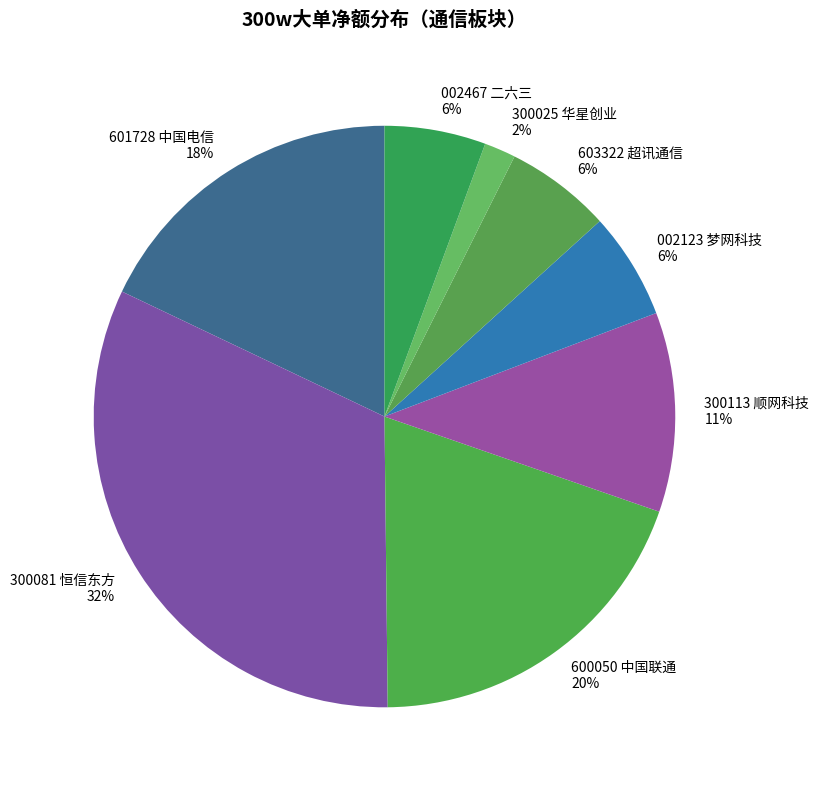

Is the sum of 002467 二六三 6% and 300113 顺网科技 11% greater than half?

No